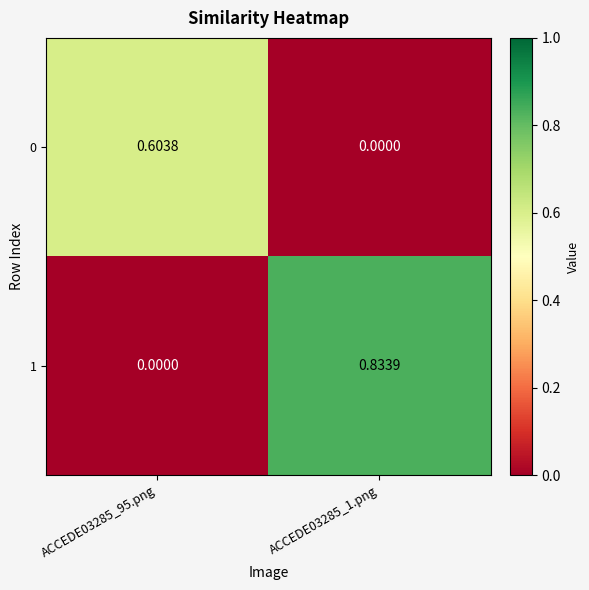

Is the value of 1 at ACCEDE03285_95.png greater than the value of 0 at ACCEDE03285_95.png?

No